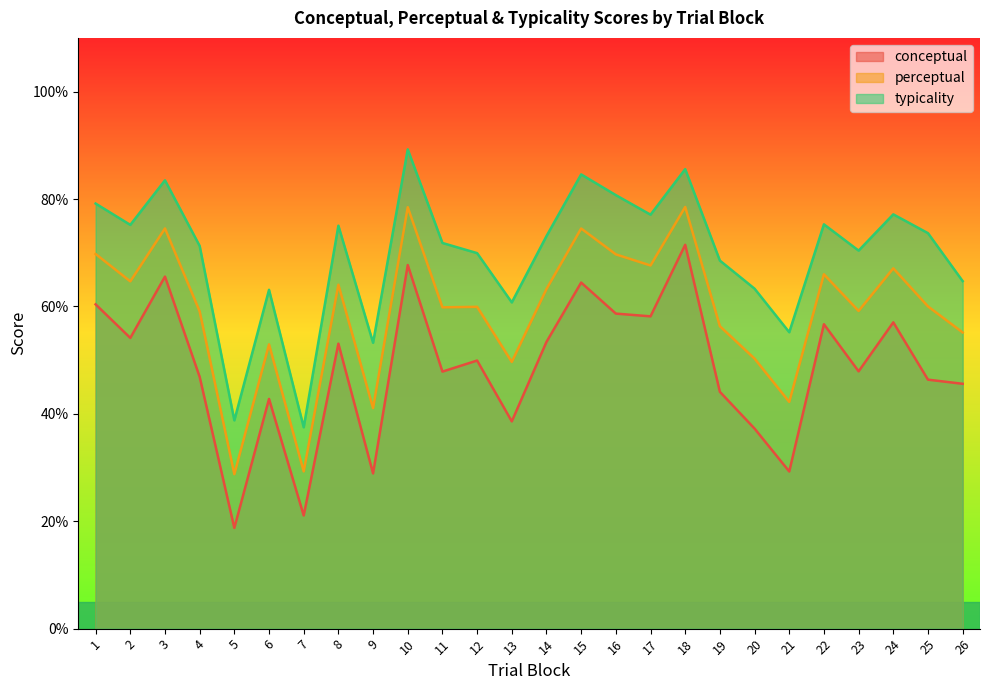

What is the total value across all series at 22?

197.9